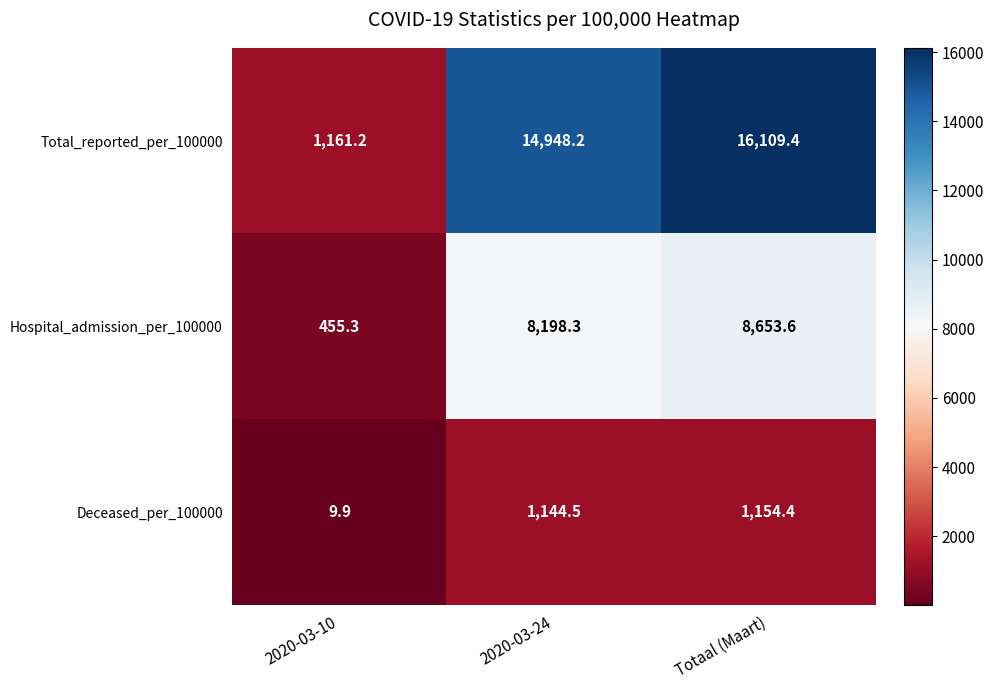

What is the difference between the maximum and minimum values in the Total_reported_per_100000 series?

14948.2